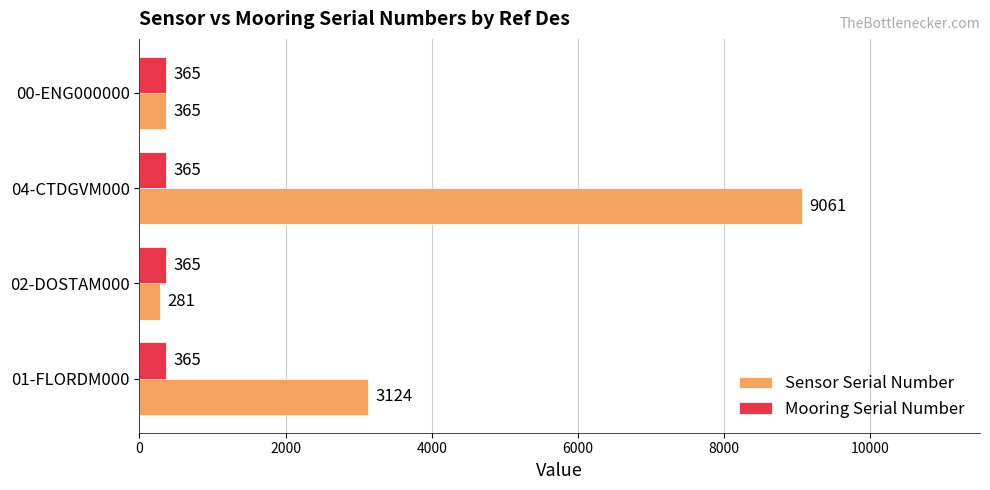

What is the lowest value of the Sensor Serial Number series?

281